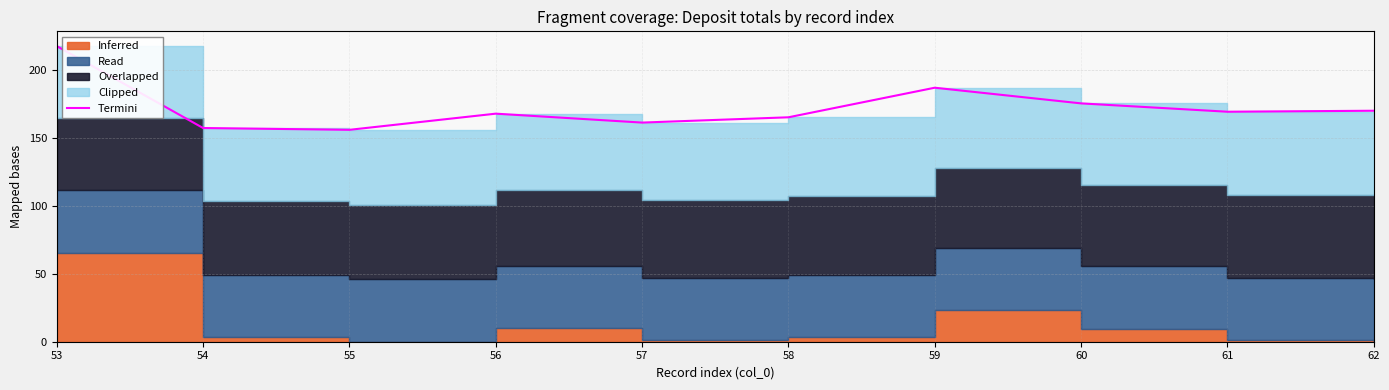

Does the chart display data point markers on the line(s)?

No